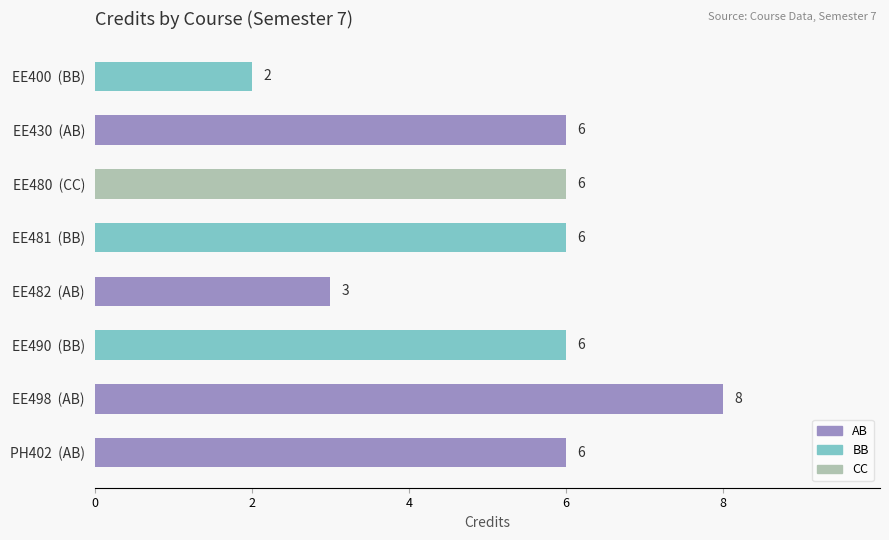

At which category does the chart reach its peak across all series?

EE498  (AB)